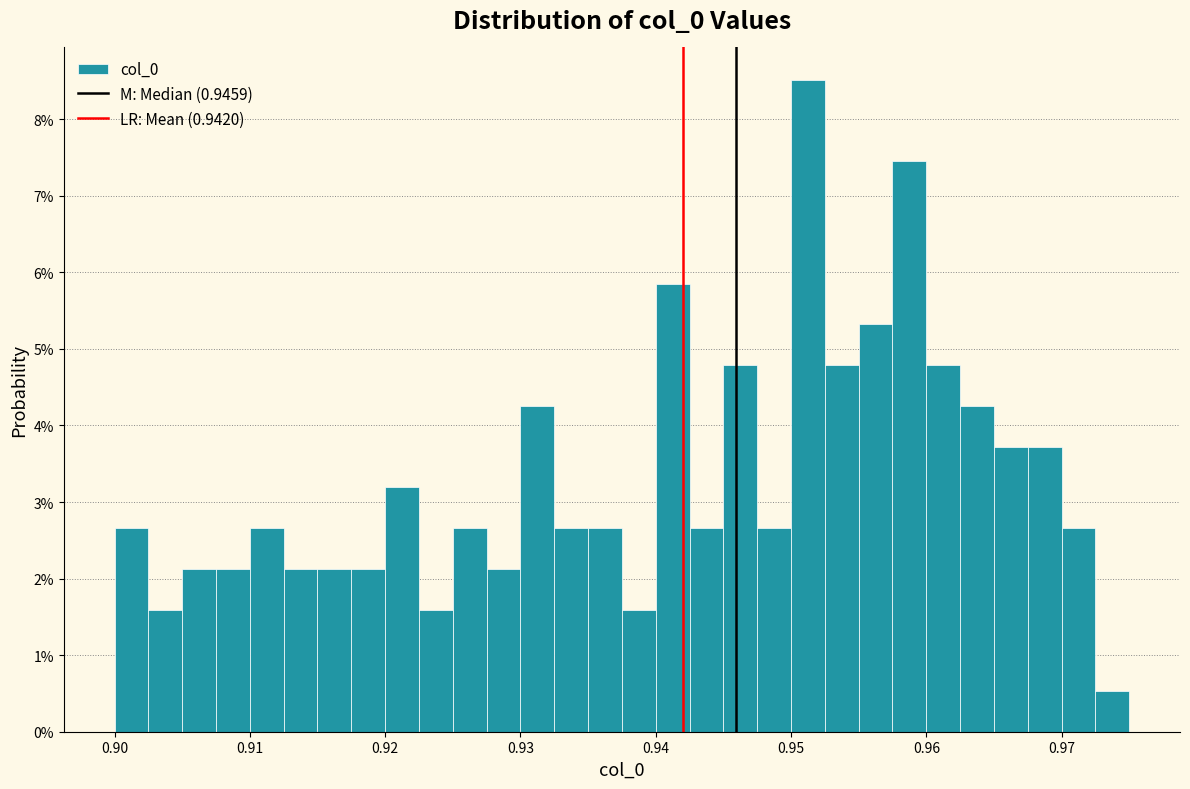

Read against the x-axis, roughly where is the centre of the tallest bar?

0.951